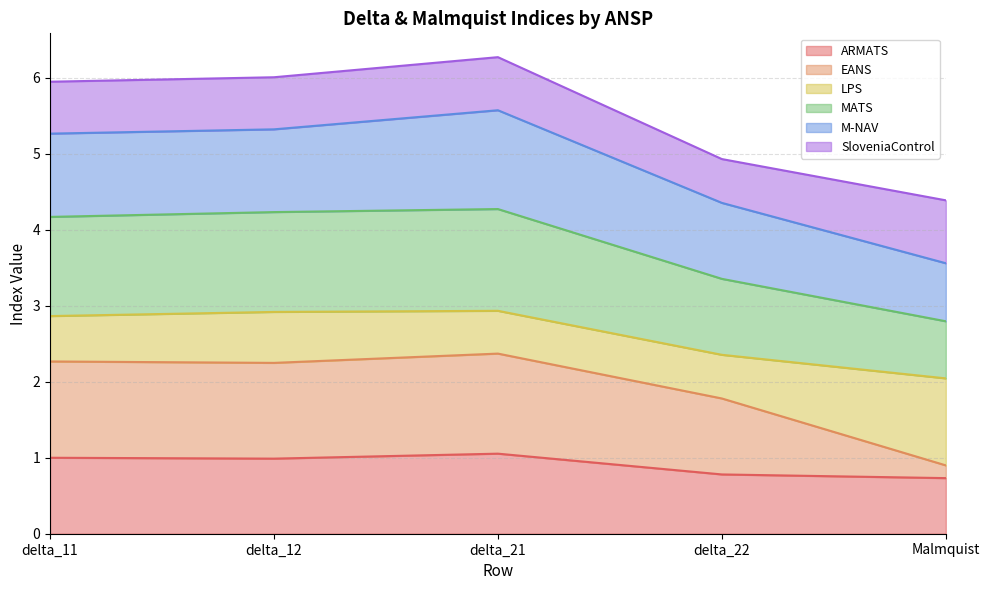

True or false: MATS has a value of 4.2 at delta_11.

True